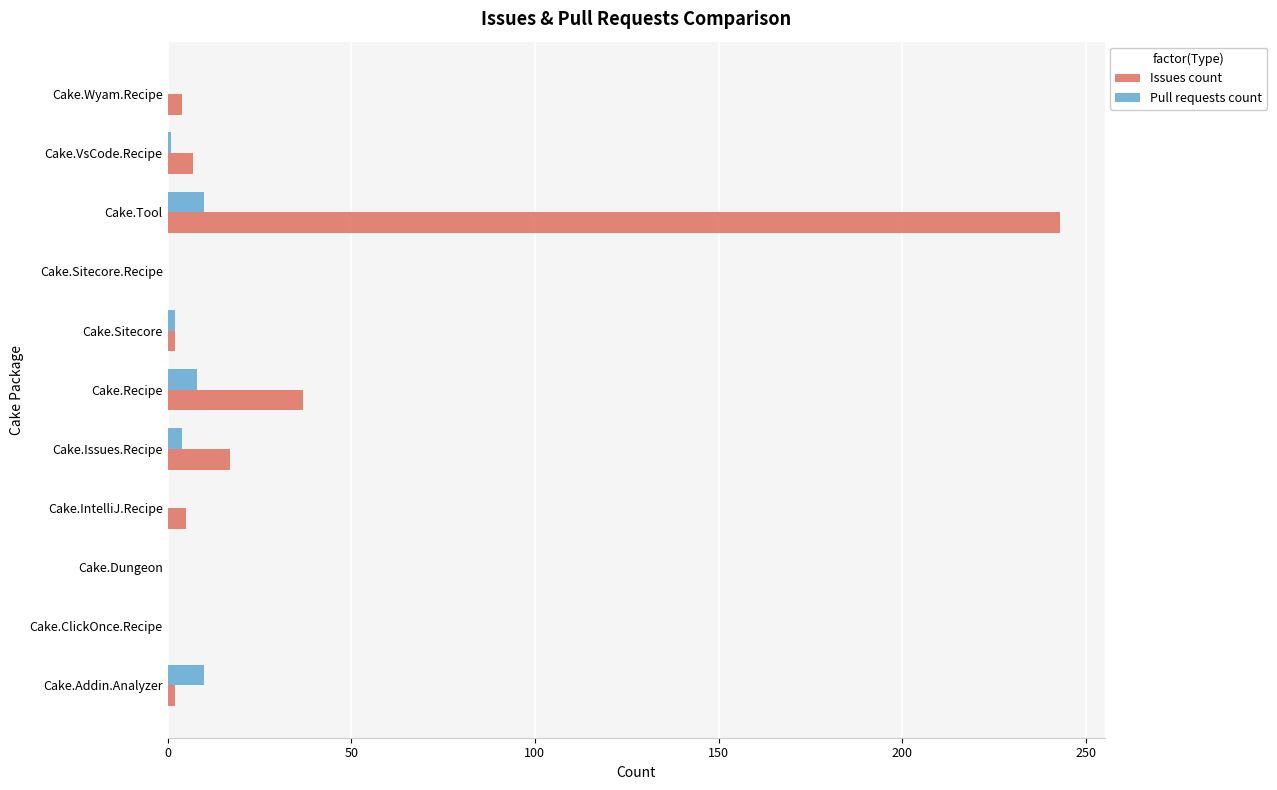

What is the greatest value displayed?

243